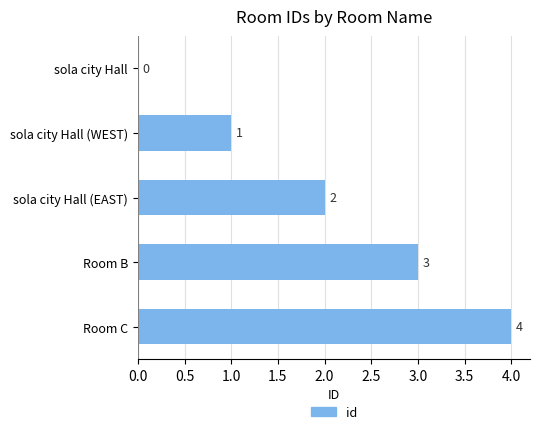

At which label is the value closest to 2?

sola city Hall (EAST)